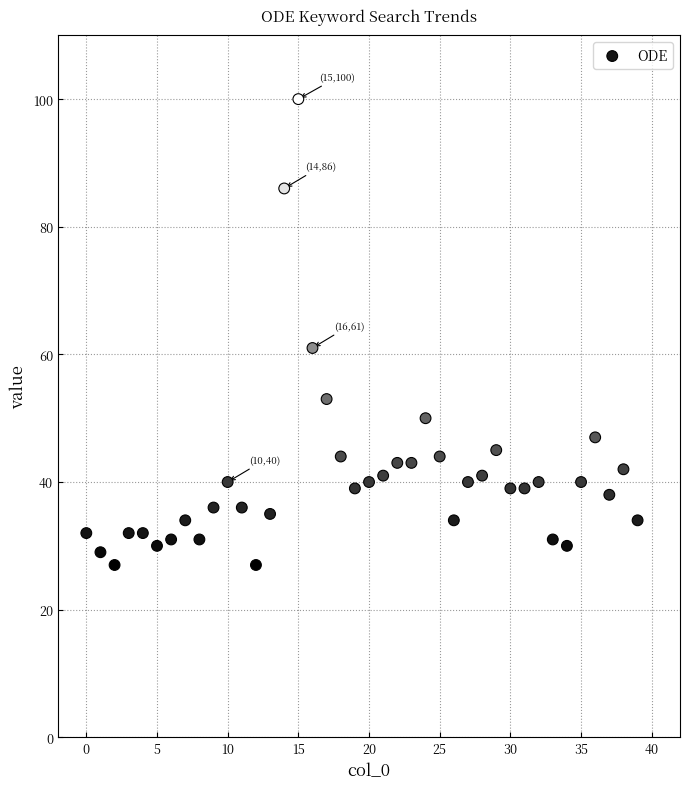

What Y value in the scatter plot is closest to 63?

61